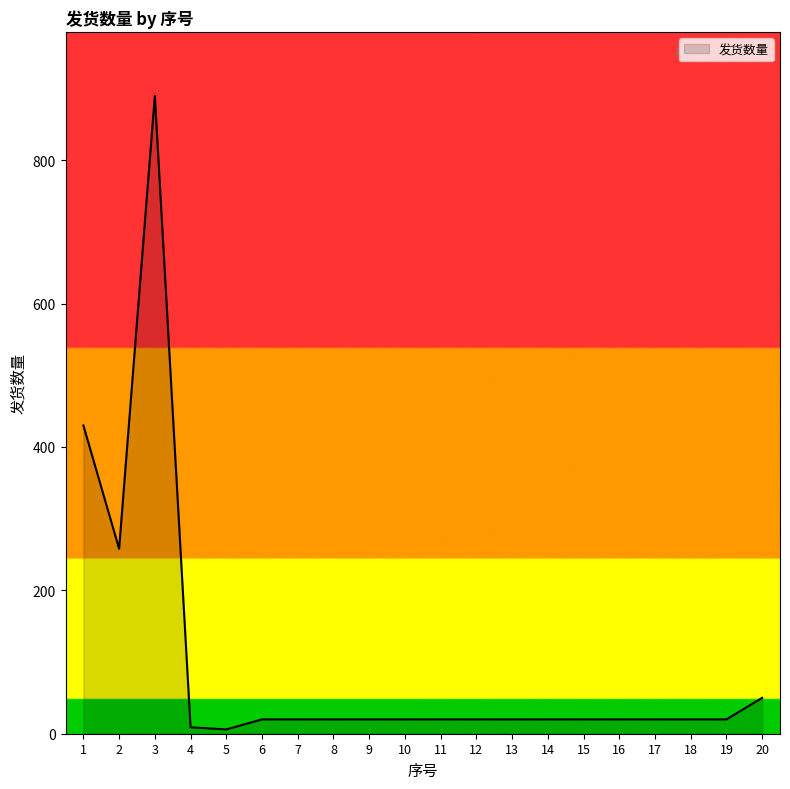

What is the ratio of the value at 6 to the value at 10?

1.0